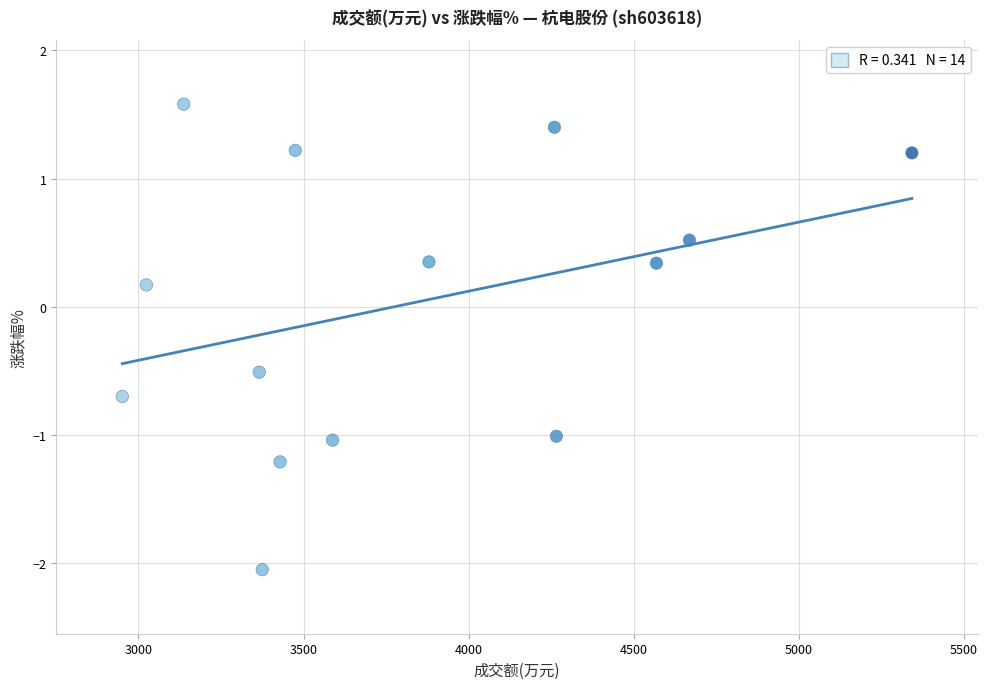

What is the range of X values (max minus min)?

2392.0